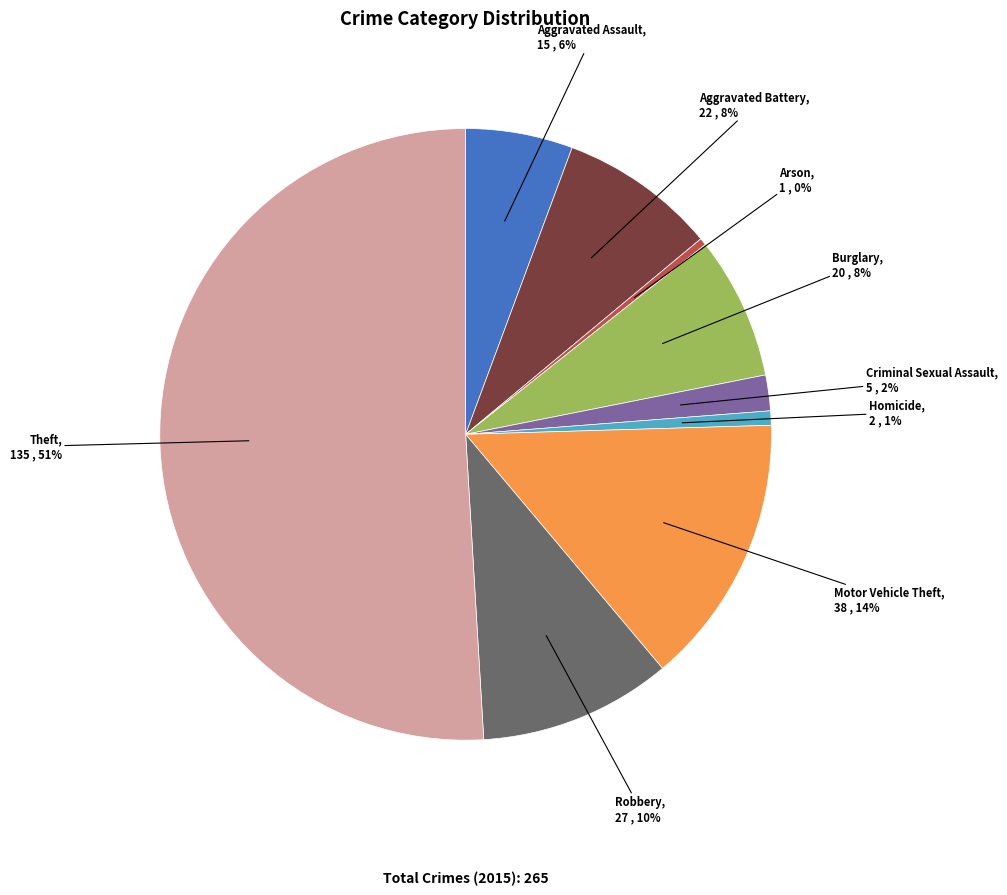

Combined, do Criminal Sexual Assault and Aggravated Battery account for over 50%?

No